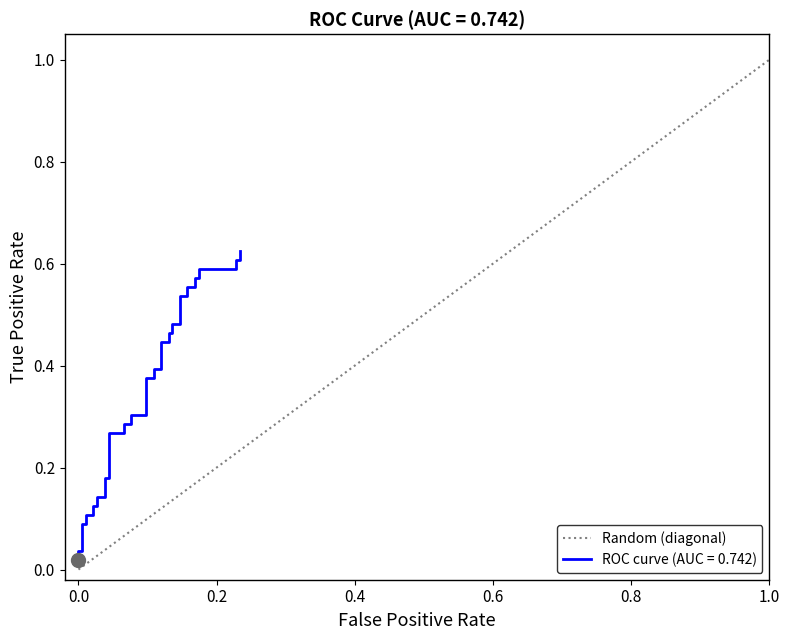

Does the chart display data point markers on the line(s)?

No